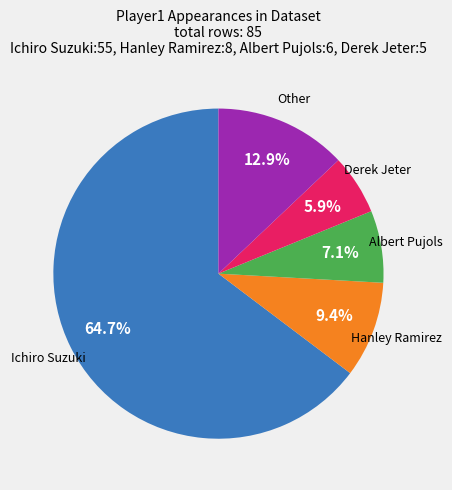

Is there a majority slice in this chart?

Yes